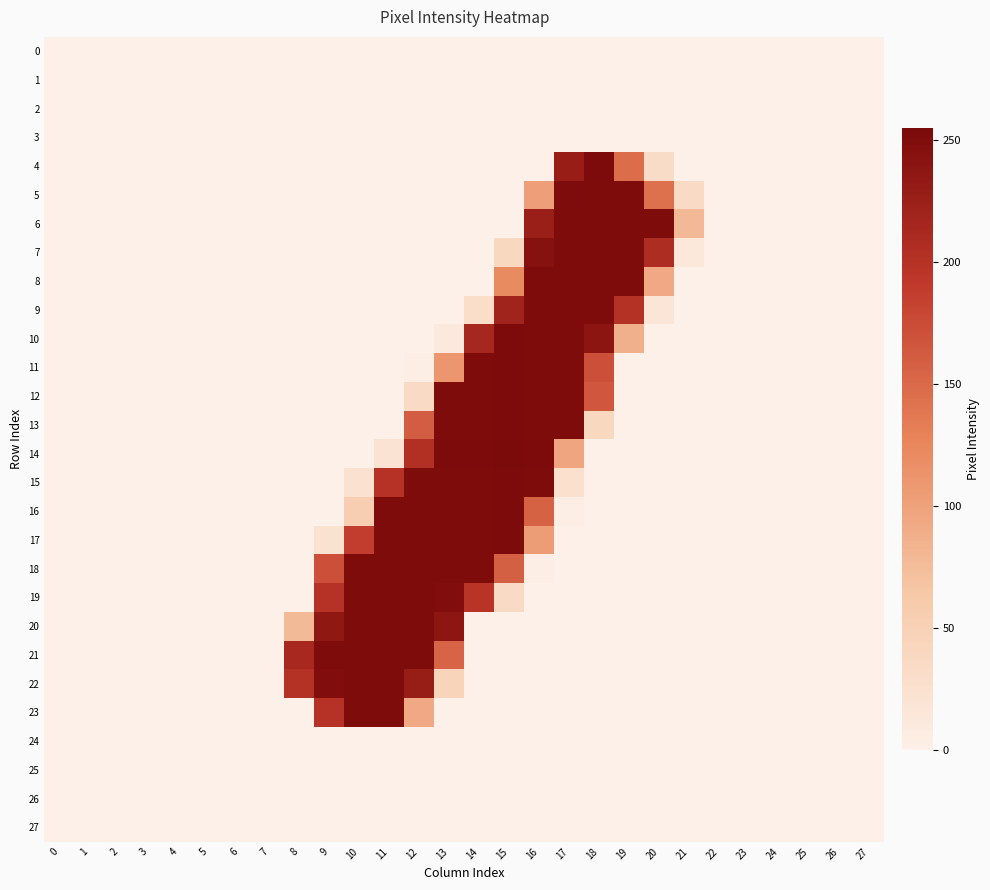

Reading right to left, transcribe all the data shown in this chart.

0: 27=0	26=0	25=0	24=0	23=0	22=0	21=0	20=0	19=0	18=0	17=0	16=0	15=0	14=0	13=0	12=0	11=0	10=0	9=0	8=0	7=0	6=0	5=0	4=0	3=0	2=0	1=0	0=0
1: 27=0	26=0	25=0	24=0	23=0	22=0	21=0	20=0	19=0	18=0	17=0	16=0	15=0	14=0	13=0	12=0	11=0	10=0	9=0	8=0	7=0	6=0	5=0	4=0	3=0	2=0	1=0	0=0
2: 27=0	26=0	25=0	24=0	23=0	22=0	21=0	20=0	19=0	18=0	17=0	16=0	15=0	14=0	13=0	12=0	11=0	10=0	9=0	8=0	7=0	6=0	5=0	4=0	3=0	2=0	1=0	0=0
3: 27=0	26=0	25=0	24=0	23=0	22=0	21=0	20=0	19=0	18=0	17=0	16=0	15=0	14=0	13=0	12=0	11=0	10=0	9=0	8=0	7=0	6=0	5=0	4=0	3=0	2=0	1=0	0=0
4: 27=0	26=0	25=0	24=0	23=0	22=0	21=0	20=32	19=147	18=253	17=228	16=0	15=0	14=0	13=0	12=0	11=0	10=0	9=0	8=0	7=0	6=0	5=0	4=0	3=0	2=0	1=0	0=0
5: 27=0	26=0	25=0	24=0	23=0	22=0	21=34	20=144	19=252	18=252	17=251	16=102	15=0	14=0	13=0	12=0	11=0	10=0	9=0	8=0	7=0	6=0	5=0	4=0	3=0	2=0	1=0	0=0
6: 27=0	26=0	25=0	24=0	23=0	22=0	21=79	20=252	19=252	18=252	17=252	16=226	15=0	14=0	13=0	12=0	11=0	10=0	9=0	8=0	7=0	6=0	5=0	4=0	3=0	2=0	1=0	0=0
7: 27=0	26=0	25=0	24=0	23=0	22=0	21=13	20=207	19=252	18=252	17=252	16=244	15=39	14=0	13=0	12=0	11=0	10=0	9=0	8=0	7=0	6=0	5=0	4=0	3=0	2=0	1=0	0=0
8: 27=0	26=0	25=0	24=0	23=0	22=0	21=0	20=93	19=252	18=252	17=252	16=252	15=121	14=0	13=0	12=0	11=0	10=0	9=0	8=0	7=0	6=0	5=0	4=0	3=0	2=0	1=0	0=0
9: 27=0	26=0	25=0	24=0	23=0	22=0	21=0	20=17	19=202	18=252	17=252	16=252	15=219	14=29	13=0	12=0	11=0	10=0	9=0	8=0	7=0	6=0	5=0	4=0	3=0	2=0	1=0	0=0
10: 27=0	26=0	25=0	24=0	23=0	22=0	21=0	20=0	19=86	18=239	17=252	16=252	15=253	14=215	13=10	12=0	11=0	10=0	9=0	8=0	7=0	6=0	5=0	4=0	3=0	2=0	1=0	0=0
11: 27=0	26=0	25=0	24=0	23=0	22=0	21=0	20=0	19=0	18=172	17=252	16=252	15=253	14=252	13=110	12=3	11=0	10=0	9=0	8=0	7=0	6=0	5=0	4=0	3=0	2=0	1=0	0=0
12: 27=0	26=0	25=0	24=0	23=0	22=0	21=0	20=0	19=0	18=165	17=252	16=252	15=253	14=252	13=252	12=34	11=0	10=0	9=0	8=0	7=0	6=0	5=0	4=0	3=0	2=0	1=0	0=0
13: 27=0	26=0	25=0	24=0	23=0	22=0	21=0	20=0	19=0	18=39	17=252	16=252	15=253	14=252	13=252	12=160	11=0	10=0	9=0	8=0	7=0	6=0	5=0	4=0	3=0	2=0	1=0	0=0
14: 27=0	26=0	25=0	24=0	23=0	22=0	21=0	20=0	19=0	18=0	17=97	16=253	15=255	14=253	13=253	12=204	11=20	10=0	9=0	8=0	7=0	6=0	5=0	4=0	3=0	2=0	1=0	0=0
15: 27=0	26=0	25=0	24=0	23=0	22=0	21=0	20=0	19=0	18=0	17=26	16=252	15=253	14=252	13=252	12=252	11=200	10=23	9=0	8=0	7=0	6=0	5=0	4=0	3=0	2=0	1=0	0=0
16: 27=0	26=0	25=0	24=0	23=0	22=0	21=0	20=0	19=0	18=0	17=3	16=156	15=253	14=252	13=252	12=252	11=252	10=54	9=0	8=0	7=0	6=0	5=0	4=0	3=0	2=0	1=0	0=0
17: 27=0	26=0	25=0	24=0	23=0	22=0	21=0	20=0	19=0	18=0	17=0	16=104	15=253	14=252	13=252	12=252	11=252	10=187	9=22	8=0	7=0	6=0	5=0	4=0	3=0	2=0	1=0	0=0
18: 27=0	26=0	25=0	24=0	23=0	22=0	21=0	20=0	19=0	18=0	17=0	16=3	15=158	14=252	13=252	12=252	11=252	10=252	9=172	8=0	7=0	6=0	5=0	4=0	3=0	2=0	1=0	0=0
19: 27=0	26=0	25=0	24=0	23=0	22=0	21=0	20=0	19=0	18=0	17=0	16=0	15=35	14=198	13=249	12=252	11=252	10=252	9=200	8=0	7=0	6=0	5=0	4=0	3=0	2=0	1=0	0=0
20: 27=0	26=0	25=0	24=0	23=0	22=0	21=0	20=0	19=0	18=0	17=0	16=0	15=0	14=0	13=238	12=252	11=252	10=252	9=236	8=77	7=0	6=0	5=0	4=0	3=0	2=0	1=0	0=0
21: 27=0	26=0	25=0	24=0	23=0	22=0	21=0	20=0	19=0	18=0	17=0	16=0	15=0	14=0	13=154	12=252	11=252	10=252	9=252	8=213	7=0	6=0	5=0	4=0	3=0	2=0	1=0	0=0
22: 27=0	26=0	25=0	24=0	23=0	22=0	21=0	20=0	19=0	18=0	17=0	16=0	15=0	14=0	13=45	12=229	11=252	10=252	9=249	8=202	7=0	6=0	5=0	4=0	3=0	2=0	1=0	0=0
23: 27=0	26=0	25=0	24=0	23=0	22=0	21=0	20=0	19=0	18=0	17=0	16=0	15=0	14=0	13=0	12=93	11=252	10=252	9=200	8=0	7=0	6=0	5=0	4=0	3=0	2=0	1=0	0=0
24: 27=0	26=0	25=0	24=0	23=0	22=0	21=0	20=0	19=0	18=0	17=0	16=0	15=0	14=0	13=0	12=0	11=0	10=0	9=0	8=0	7=0	6=0	5=0	4=0	3=0	2=0	1=0	0=0
25: 27=0	26=0	25=0	24=0	23=0	22=0	21=0	20=0	19=0	18=0	17=0	16=0	15=0	14=0	13=0	12=0	11=0	10=0	9=0	8=0	7=0	6=0	5=0	4=0	3=0	2=0	1=0	0=0
26: 27=0	26=0	25=0	24=0	23=0	22=0	21=0	20=0	19=0	18=0	17=0	16=0	15=0	14=0	13=0	12=0	11=0	10=0	9=0	8=0	7=0	6=0	5=0	4=0	3=0	2=0	1=0	0=0
27: 27=0	26=0	25=0	24=0	23=0	22=0	21=0	20=0	19=0	18=0	17=0	16=0	15=0	14=0	13=0	12=0	11=0	10=0	9=0	8=0	7=0	6=0	5=0	4=0	3=0	2=0	1=0	0=0